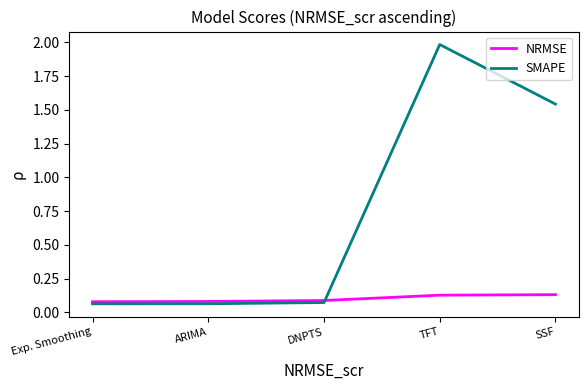

Between Exp. Smoothing and SSF, which series saw the biggest shift?

SMAPE